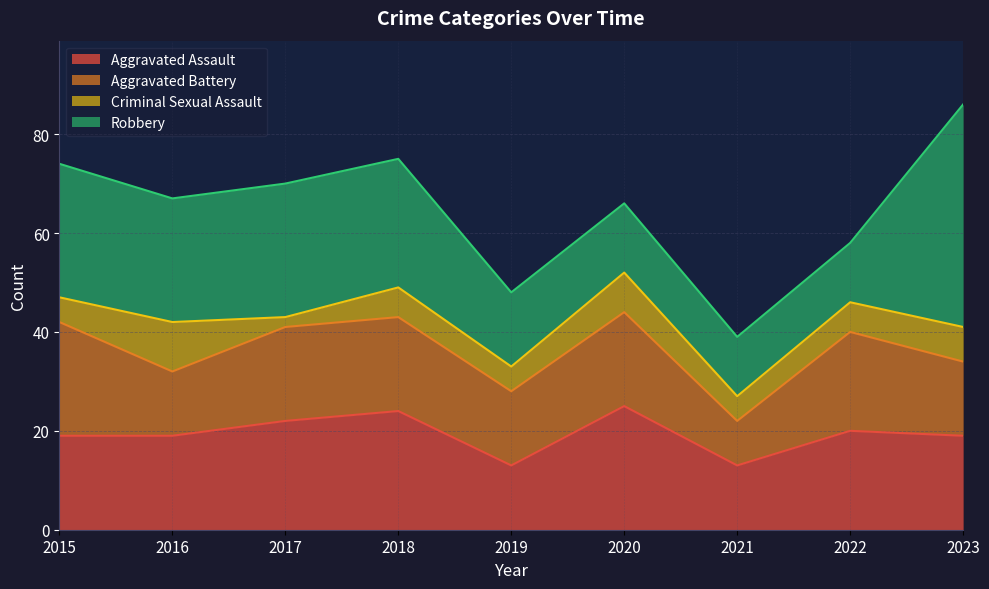

At 2019, list the series in order from largest to smallest.

Aggravated Battery, Robbery, Aggravated Assault, Criminal Sexual Assault